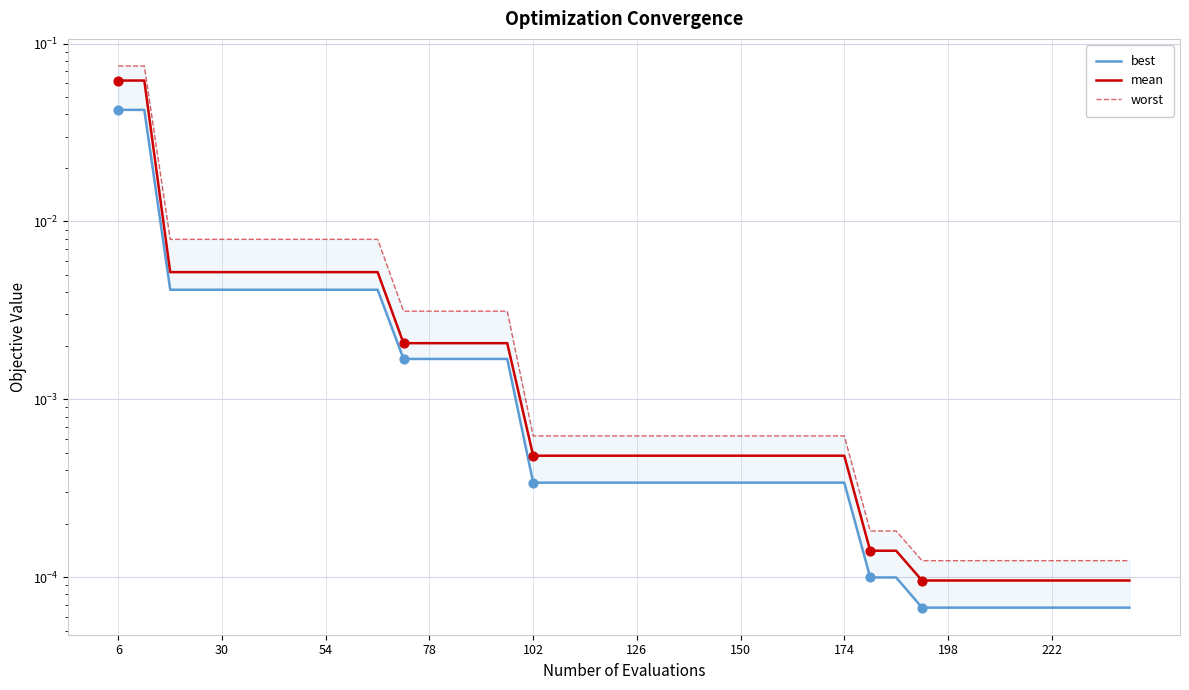

Which series has the widest spread of Y values?

worst